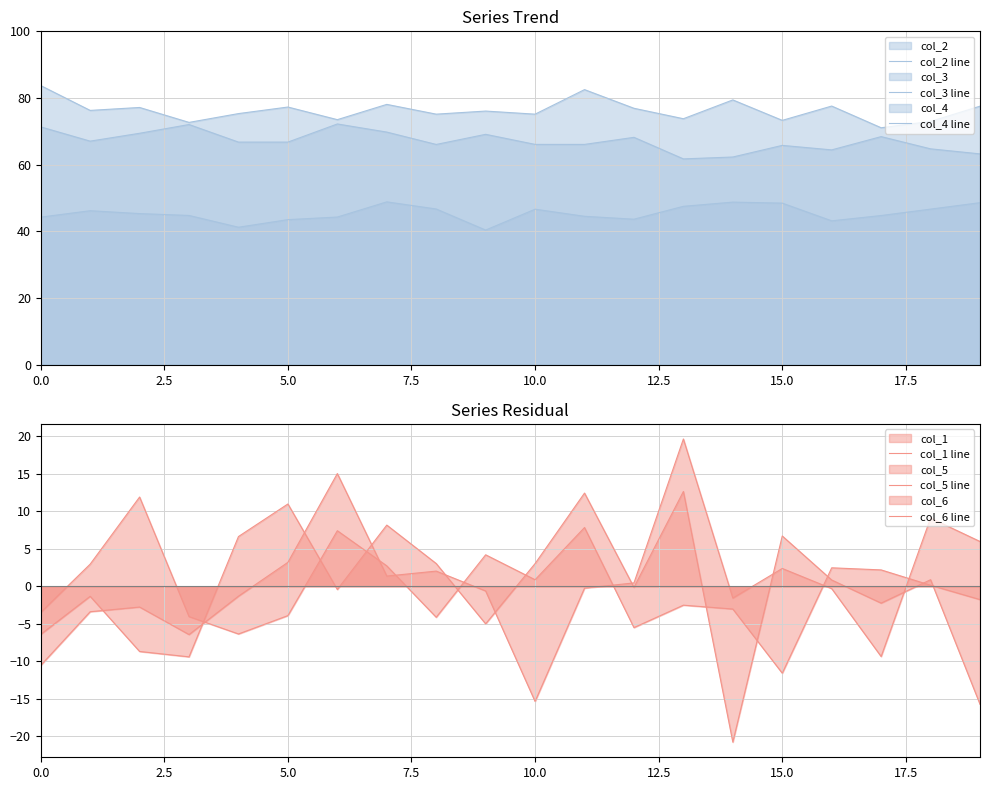

In col_6 line, how many points are higher than both neighbors (excluding endpoints)?

6